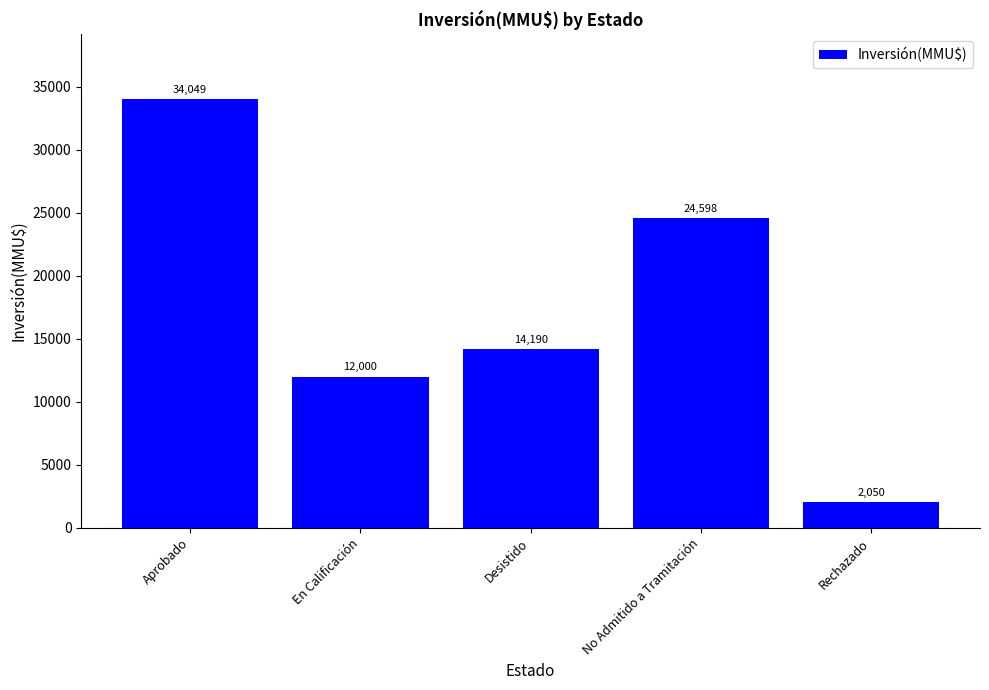

What is the ratio of the value at En Calificación to the value at Rechazado?

5.9